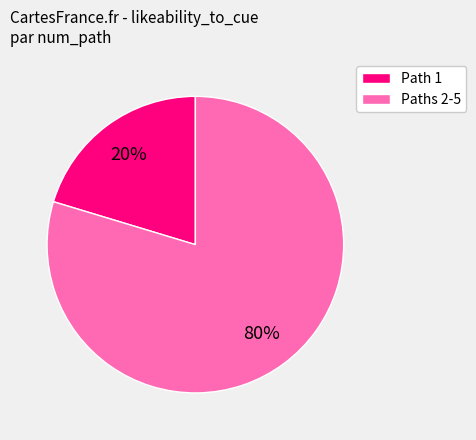

Is it true that Path 1 is 20% of the pie?

True